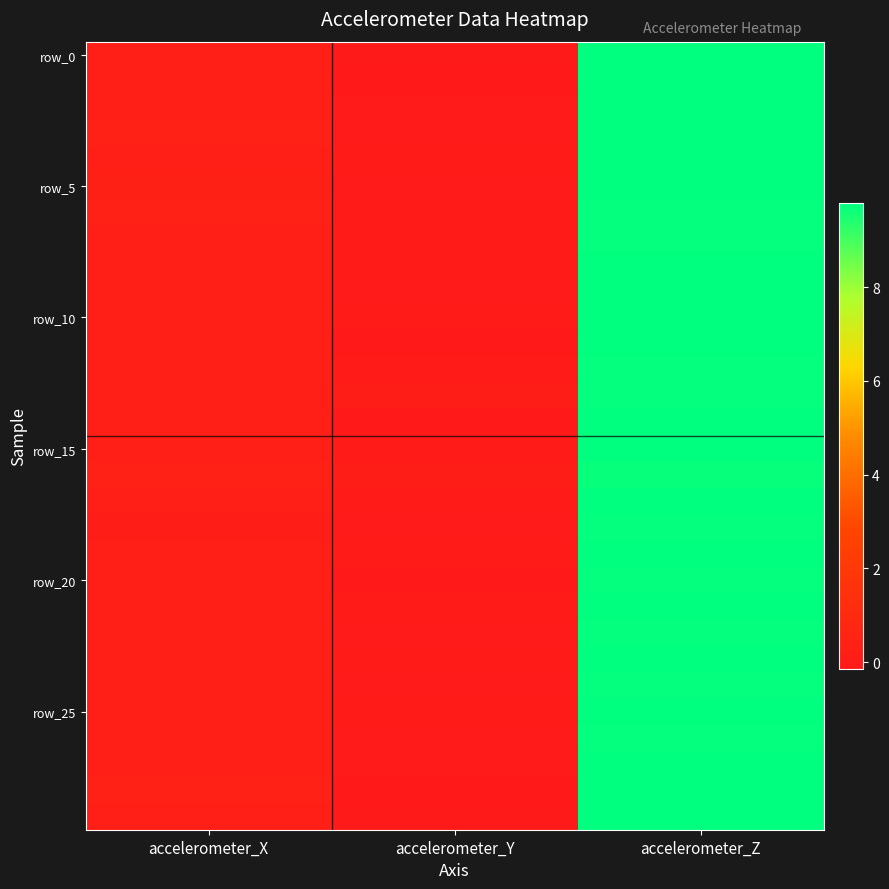

How many categories are shown in the chart?

3